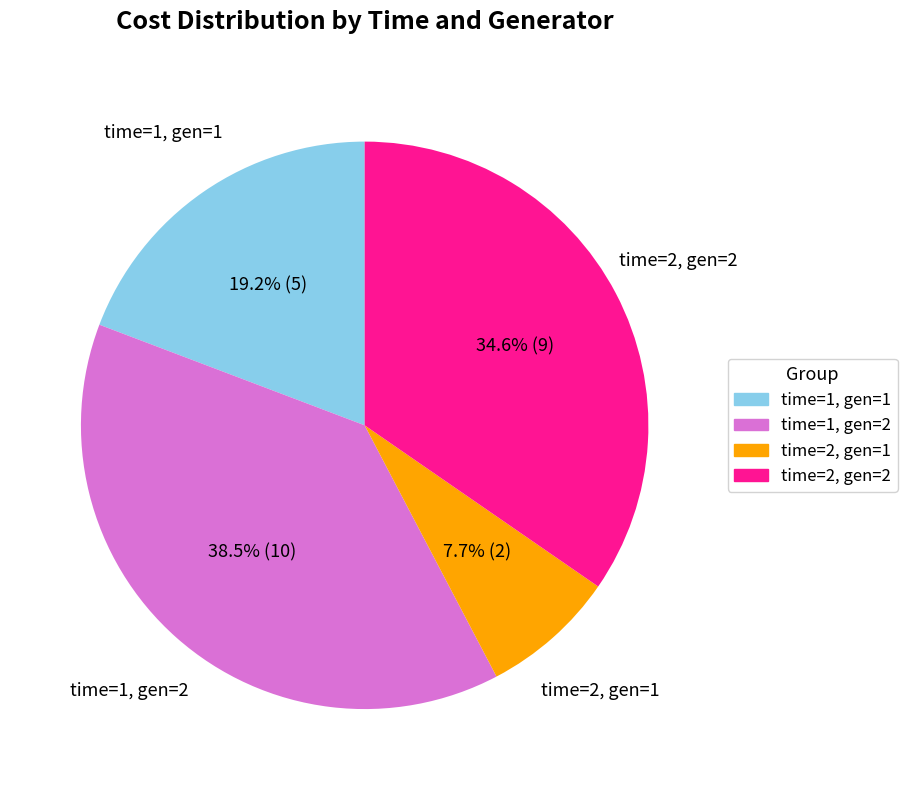

How many segments does this pie chart have?

4